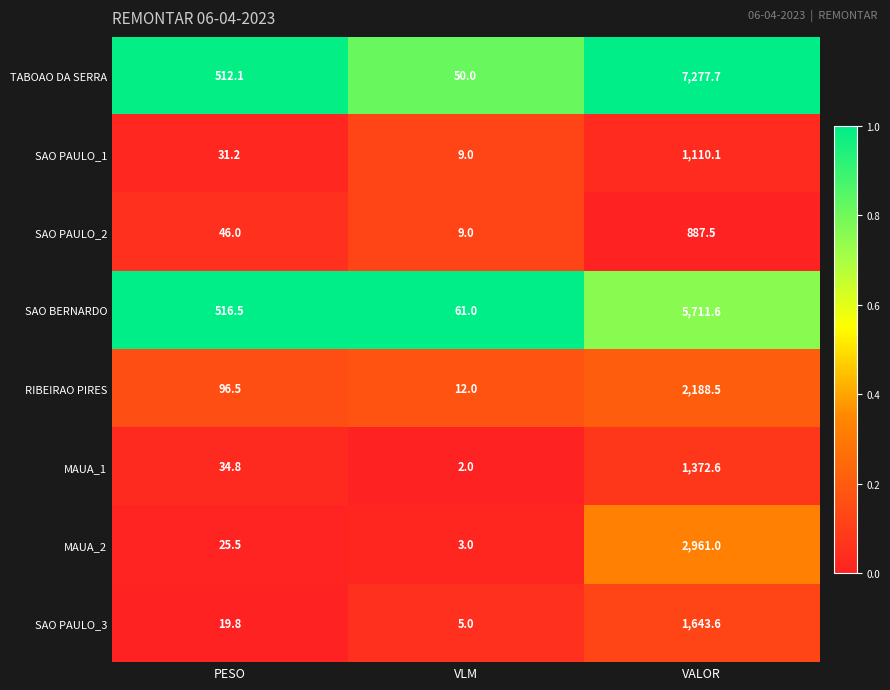

At which category does the chart reach its minimum across all series?

VLM